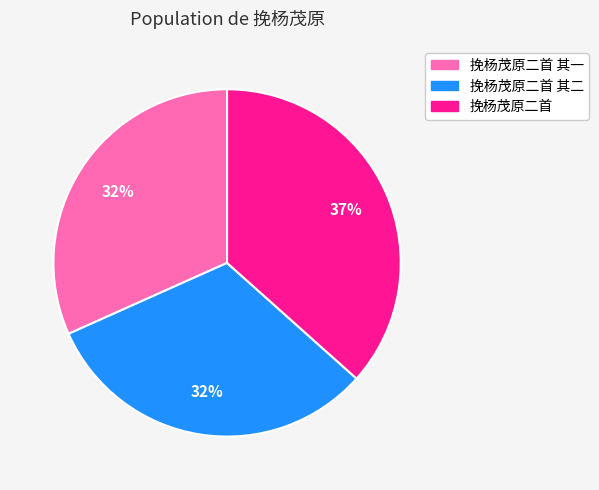

To the nearest percent, what is the difference between the largest and smallest slice percentages?

5%